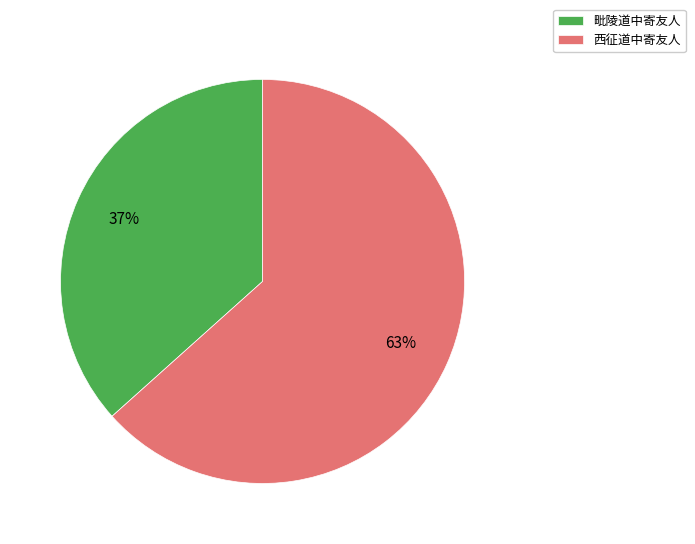

Do 毗陵道中寄友人 and 西征道中寄友人 together represent more than half of the pie?

Yes